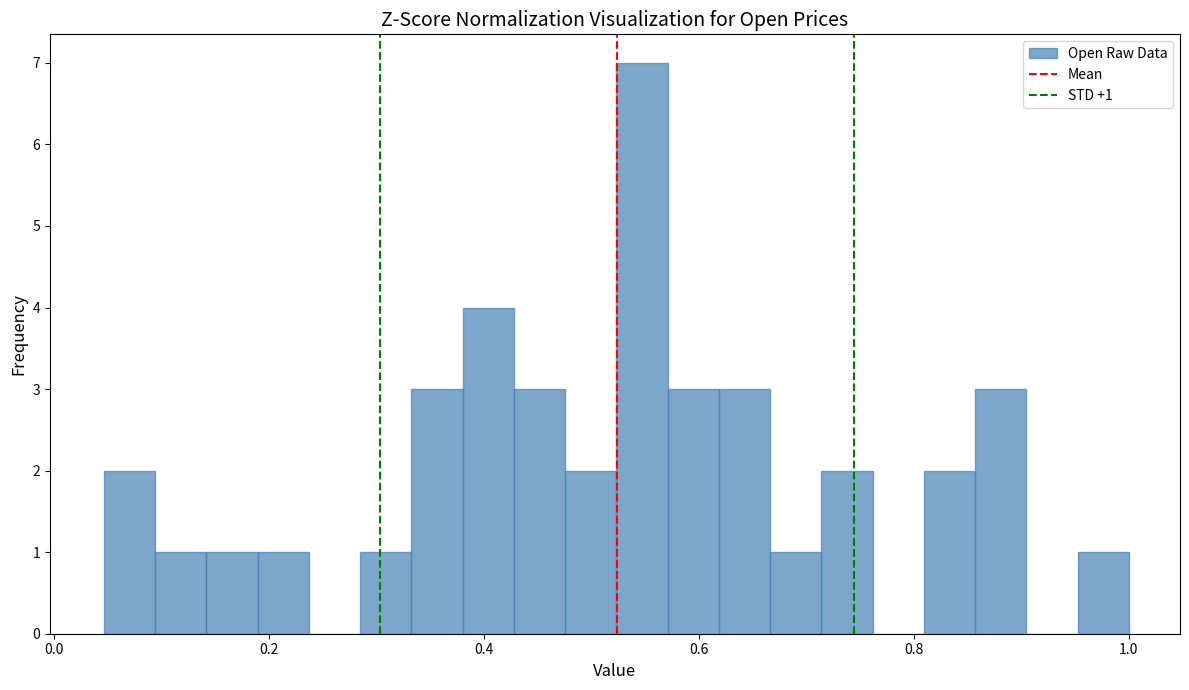

Read against the x-axis, roughly where is the centre of the tallest bar?

0.54